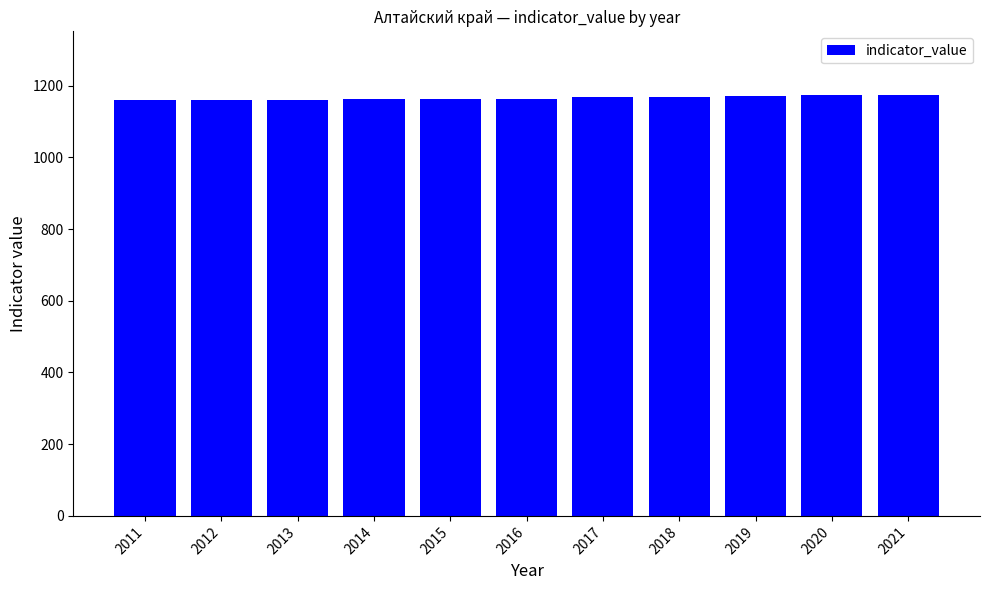

The value at 2015 is 1967. True or false?

False